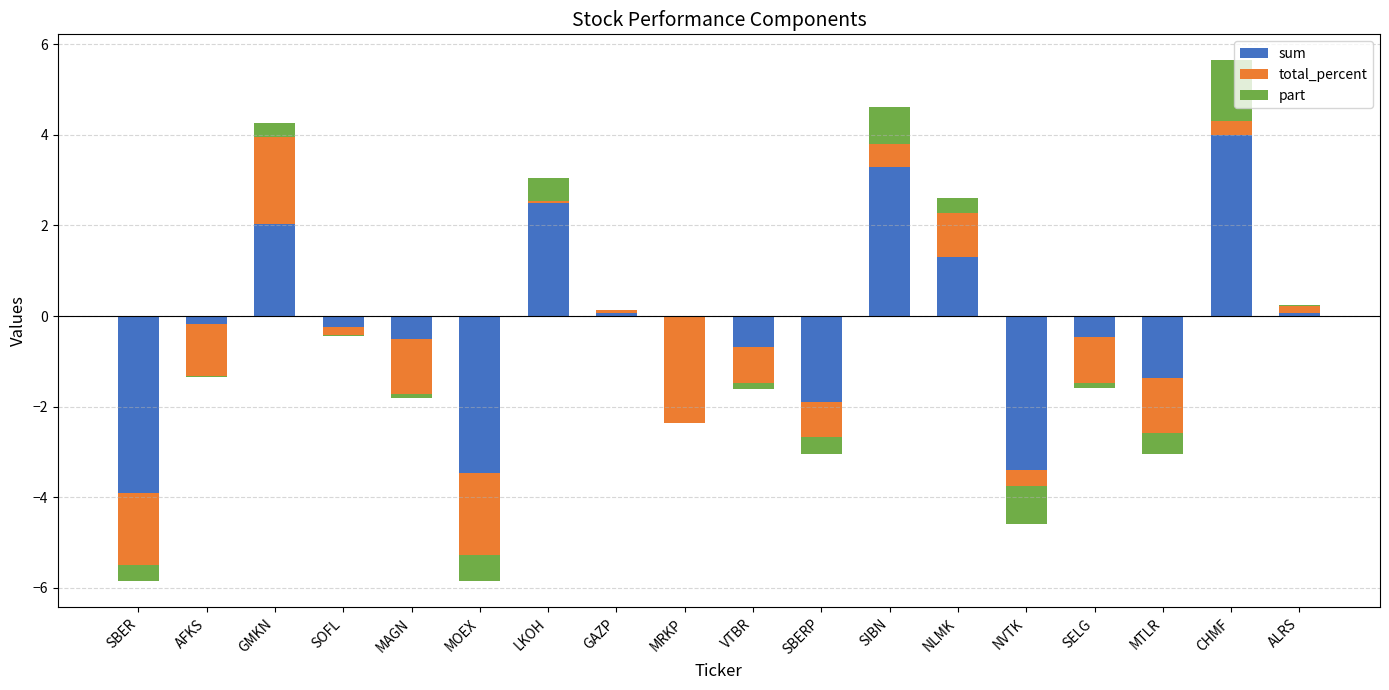

How many groups of bars are there?

18